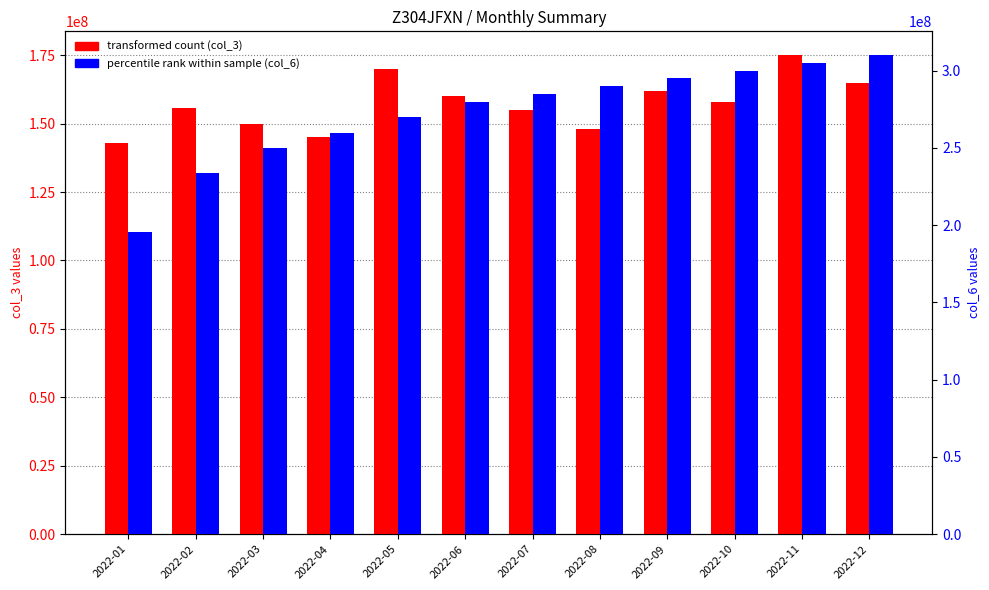

What is the minimum value shown in the chart?

143081783.5